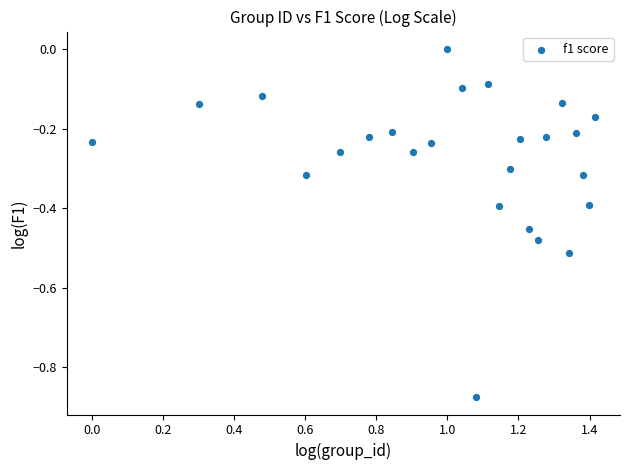

What is the range of X values (max minus min)?

1.4